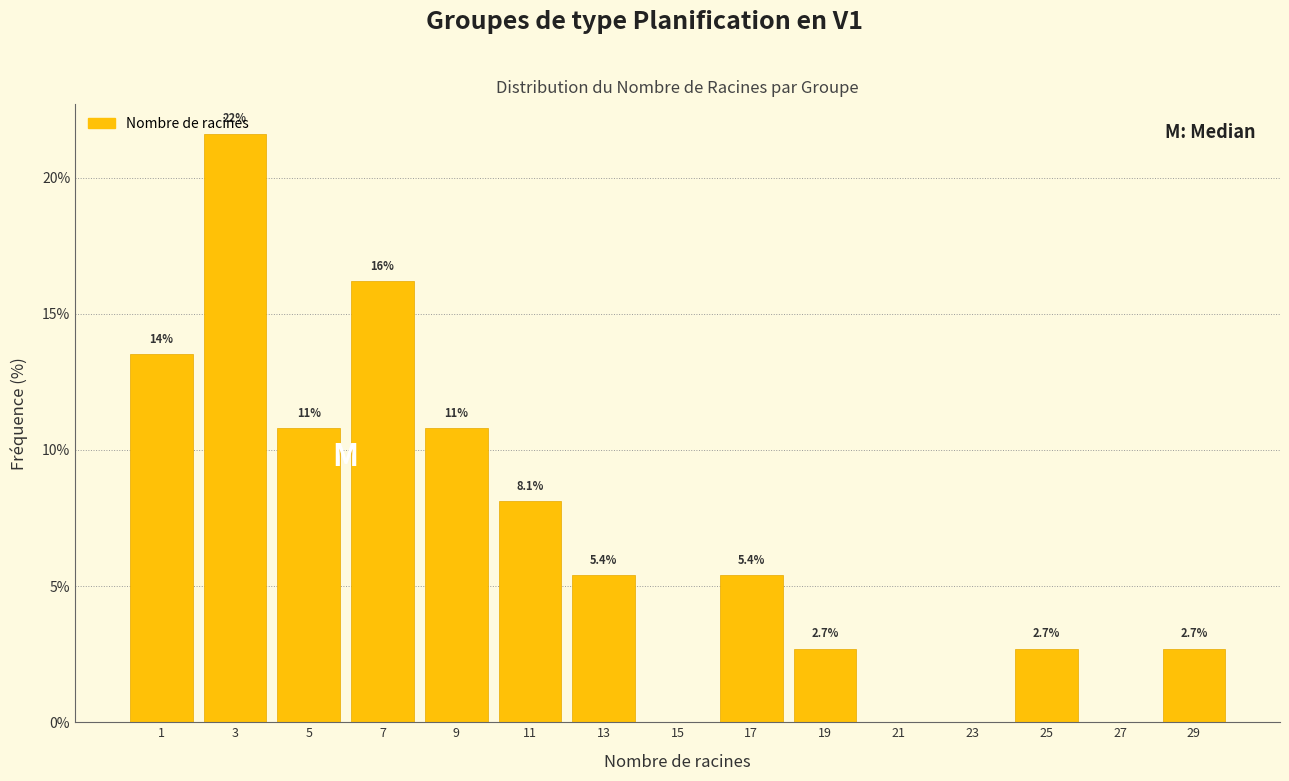

Which range on the x-axis has the tallest bar?

2 to 4